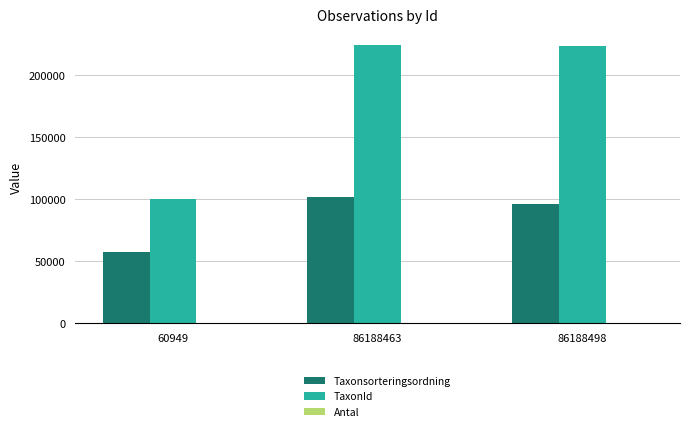

What is the highest value of the TaxonId series?

224417